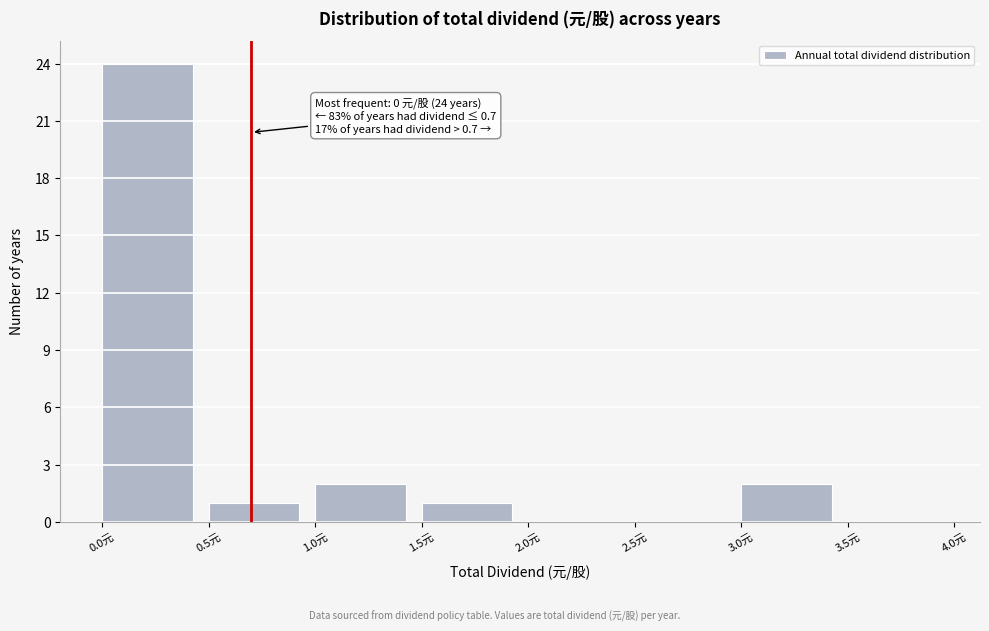

Over which range of the x-axis is the bar tallest?

0.0 to 0.5